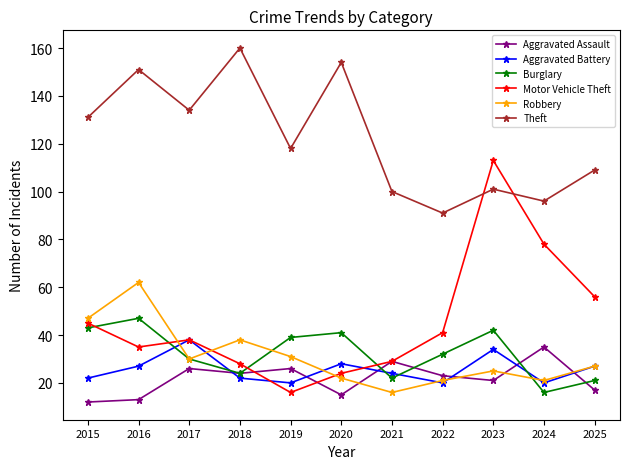

Rank the series at 2019 from lowest to highest value.

Motor Vehicle Theft, Aggravated Battery, Aggravated Assault, Robbery, Burglary, Theft